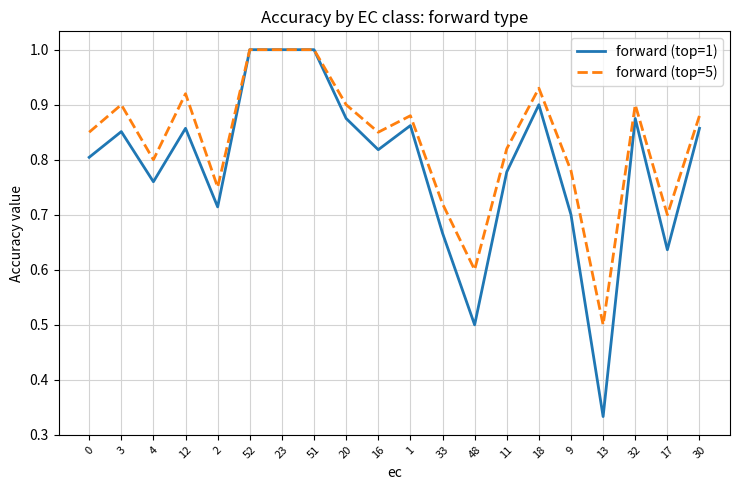

Which series has the largest range (max minus min)?

forward (top=1)